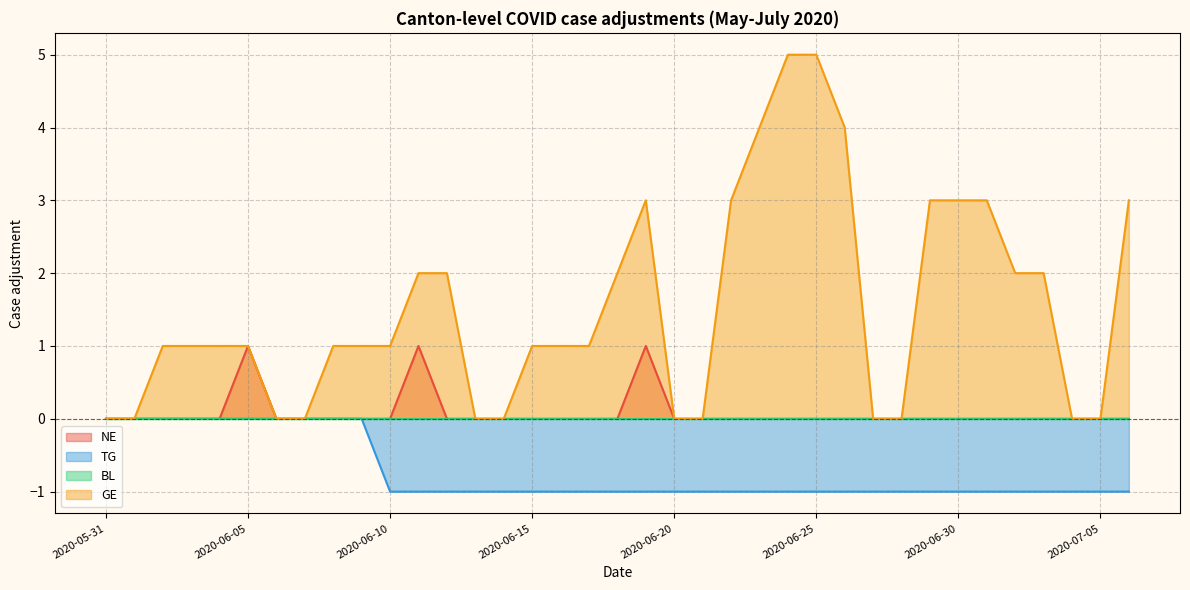

What position from the left is 2020-06-14?

15